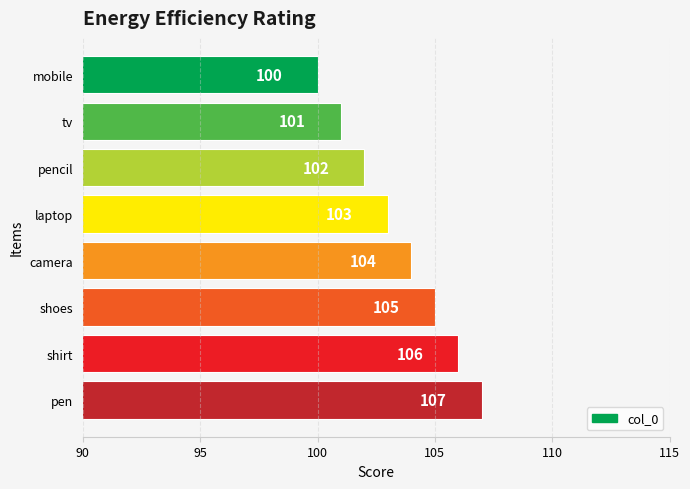

Between pencil and mobile, which is larger?

pencil